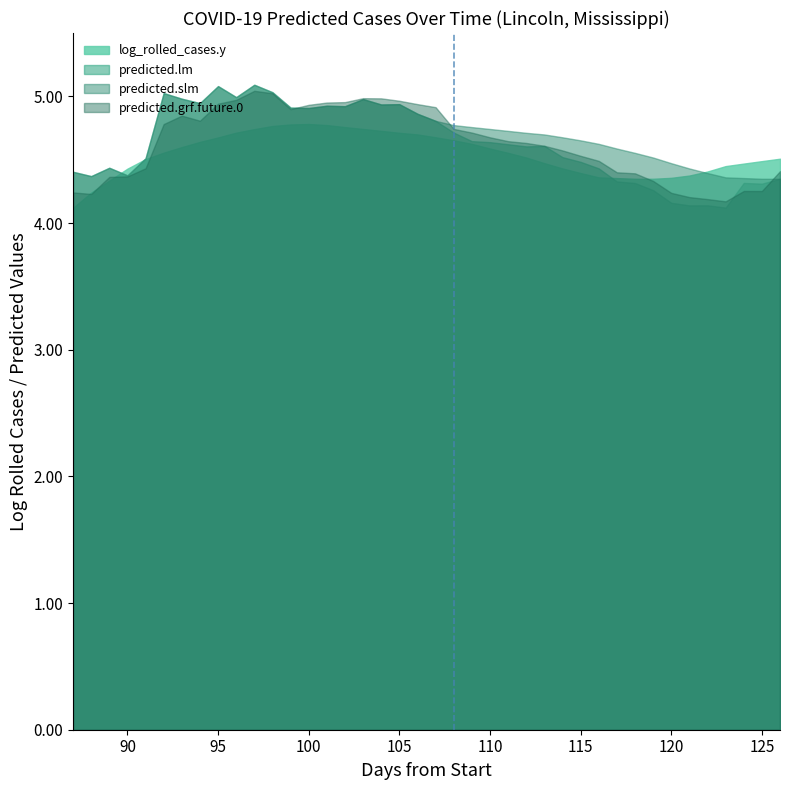

What are all the series names shown in the legend?

log_rolled_cases.y, predicted.lm, predicted.slm, predicted.grf.future.0